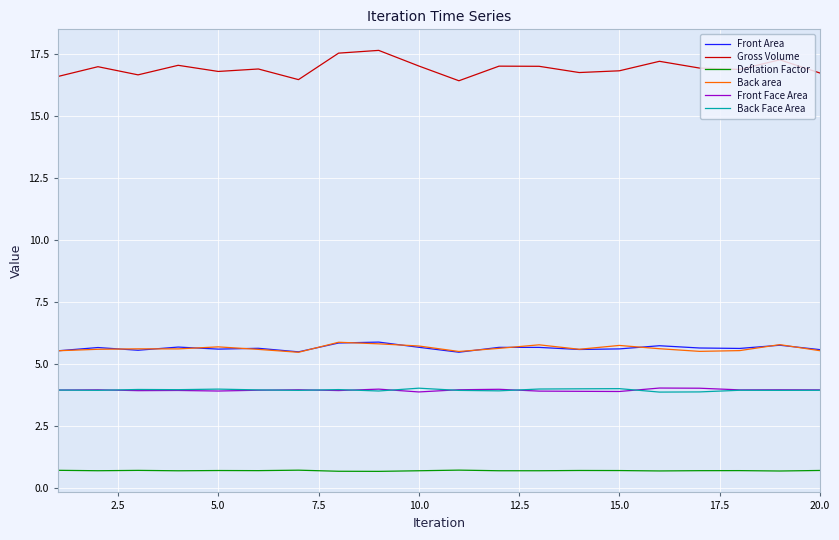

Which series has the largest range (max minus min)?

Gross Volume